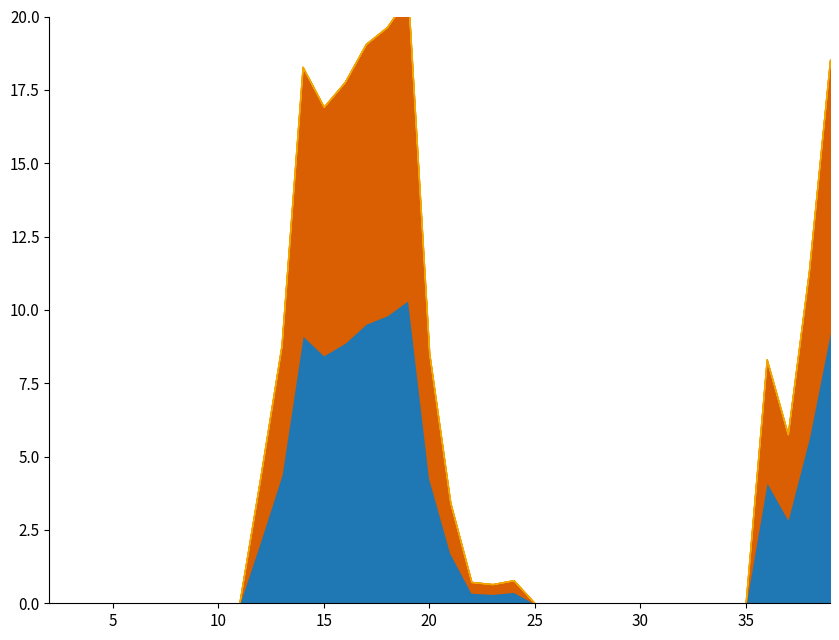

List the labels in order of Slack powerplant value, smallest first.

2, 3, 4, 5, 6, 7, 8, 9, 10, 11, 25, 26, 27, 28, 29, 30, 31, 32, 33, 34, 35, 23, 22, 24, 21, 12, 37, 36, 20, 13, 38, 15, 16, 14, 39, 17, 18, 19